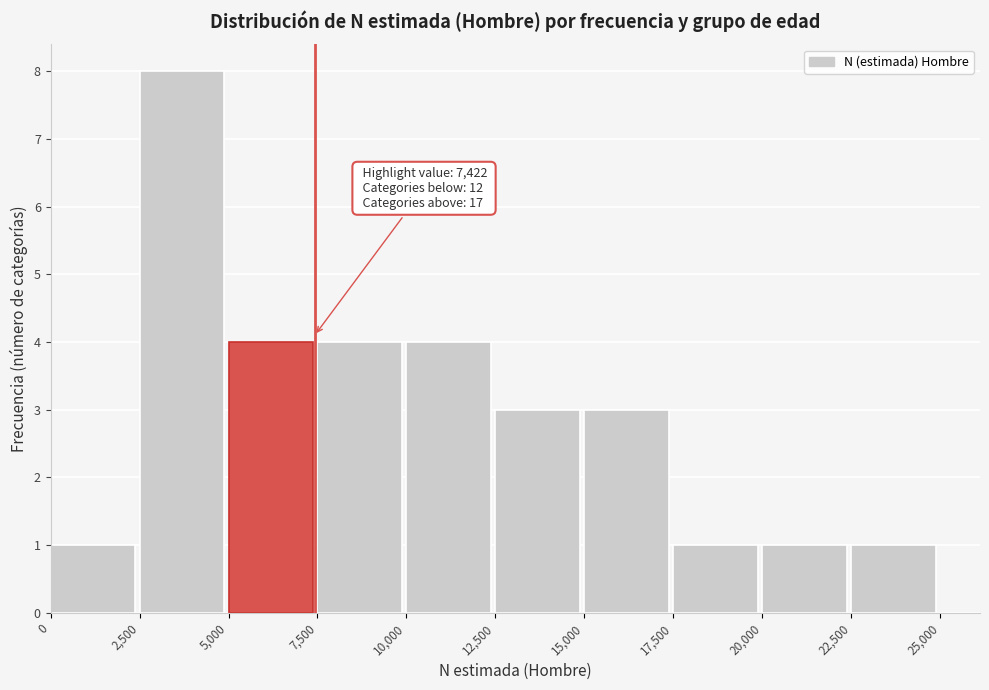

Over which range of the x-axis is the bar tallest?

2,500 to 5,000